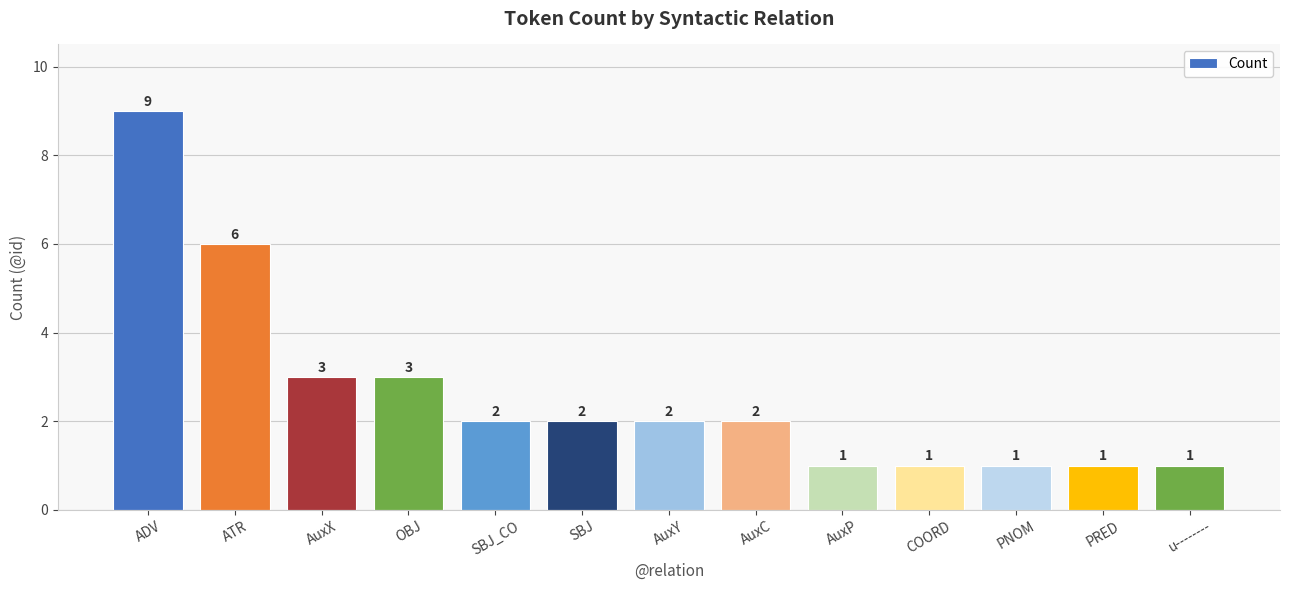

How many categories are shown in the chart?

13